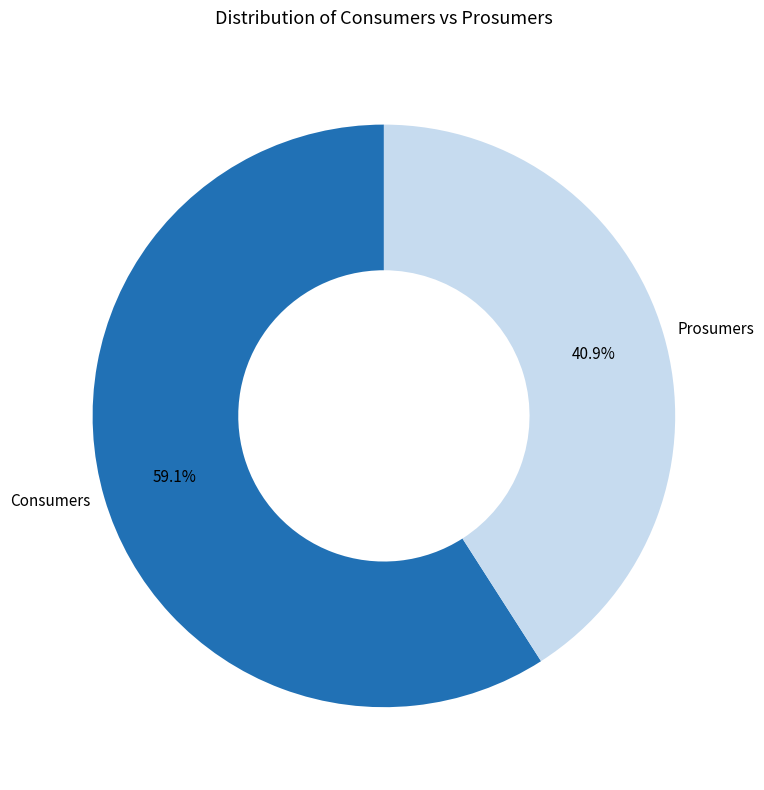

Is there a majority slice in this chart?

Yes